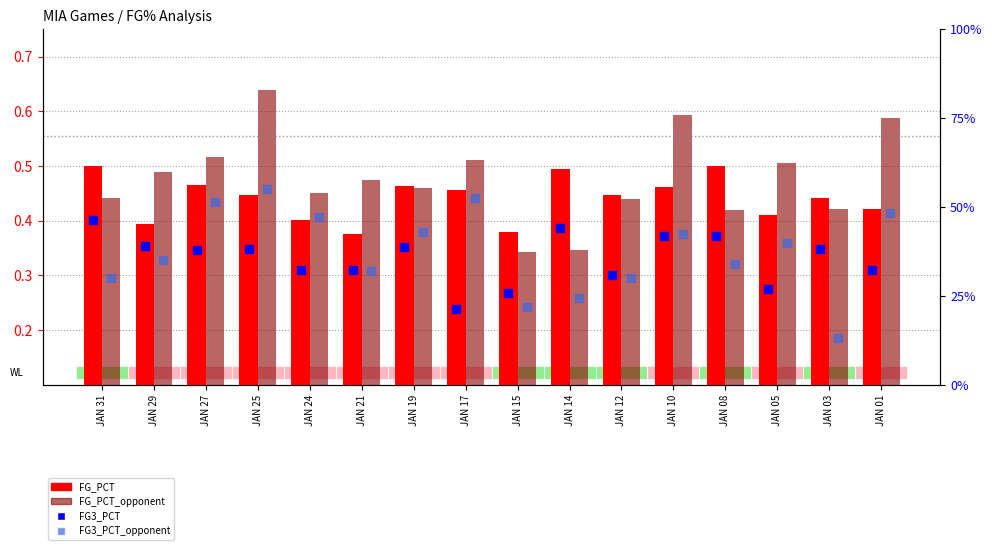

Which series contains the lowest Y value?

FG3_PCT_opponent